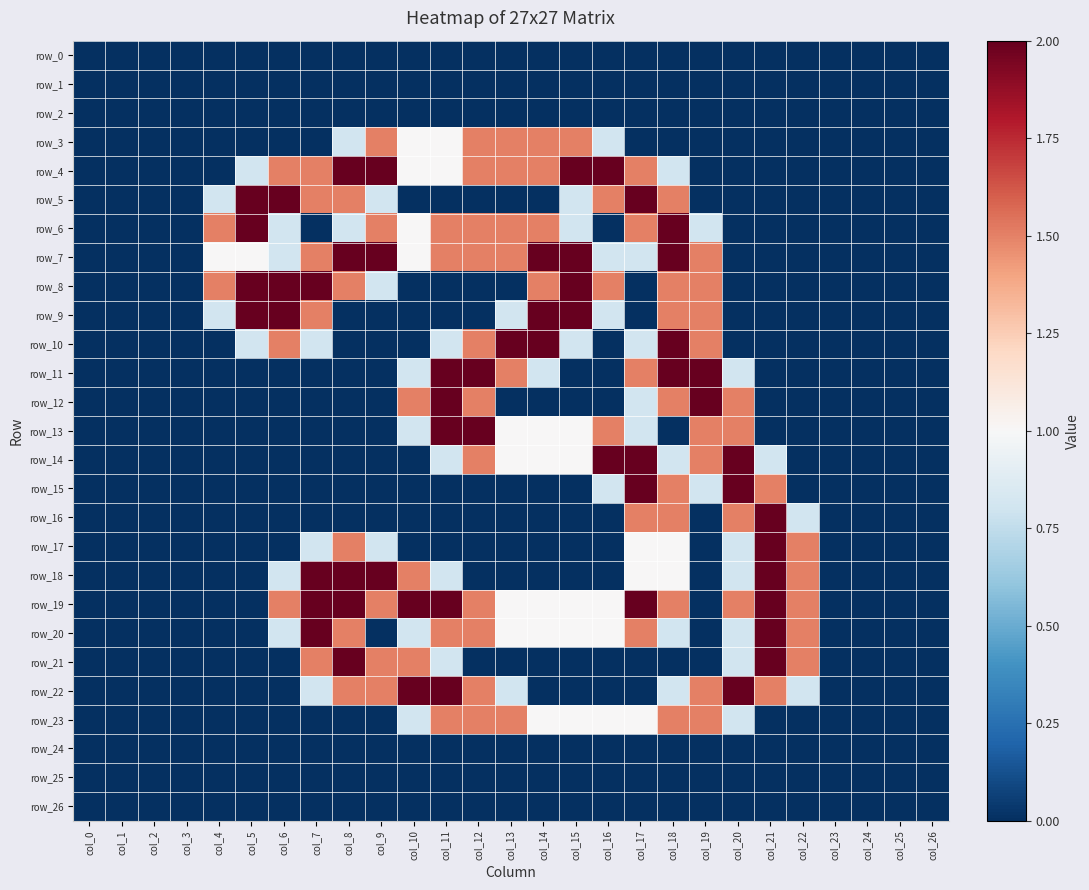

Where is row_11 nearest to the value 1?

col_10